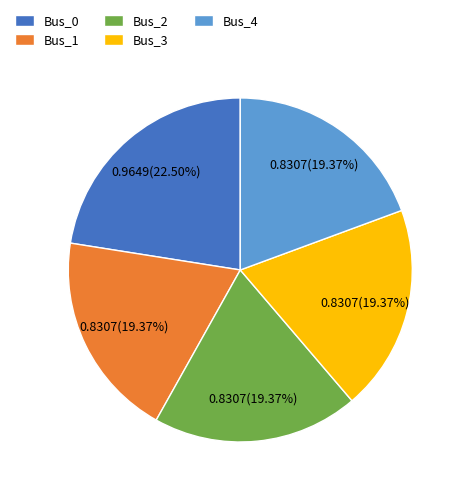

Between Bus_3 and Bus_0, which is larger?

Bus_0